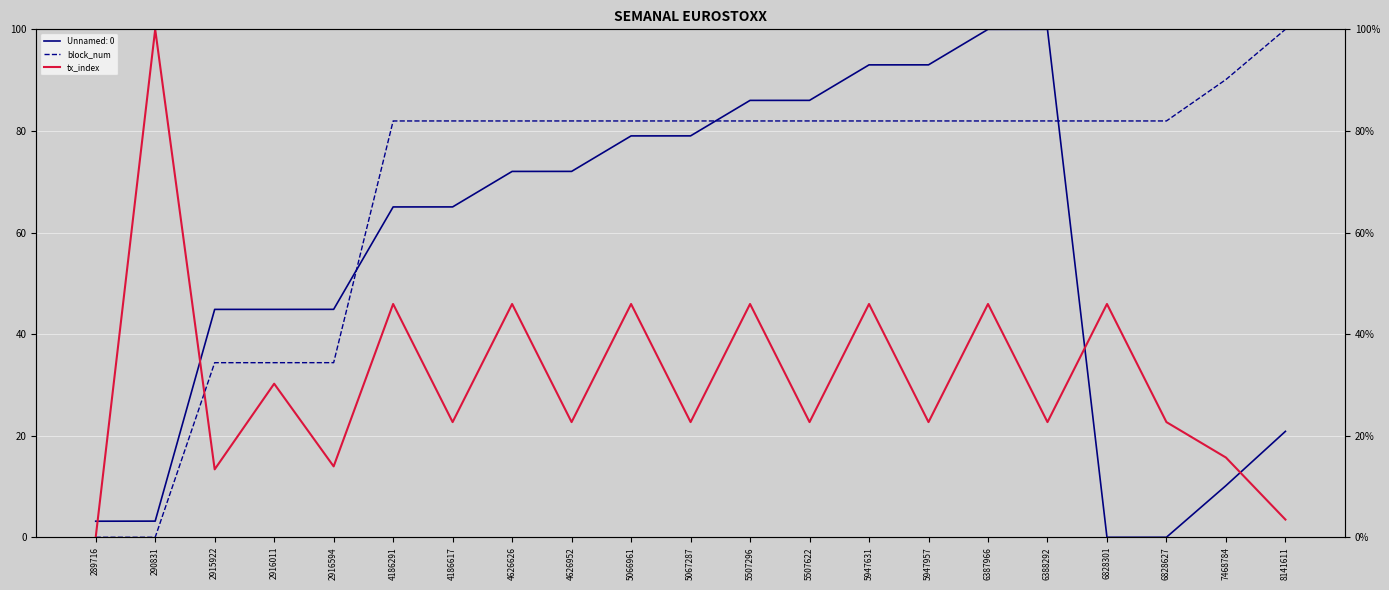

List the labels in order of tx_index value, largest first.

290831, 4186291, 4626626, 5066961, 5507296, 5947631, 6387966, 6828301, 2916011, 4186617, 4626952, 5067287, 5507622, 5947957, 6388292, 6828627, 7468784, 2916594, 2915922, 8141611, 289716